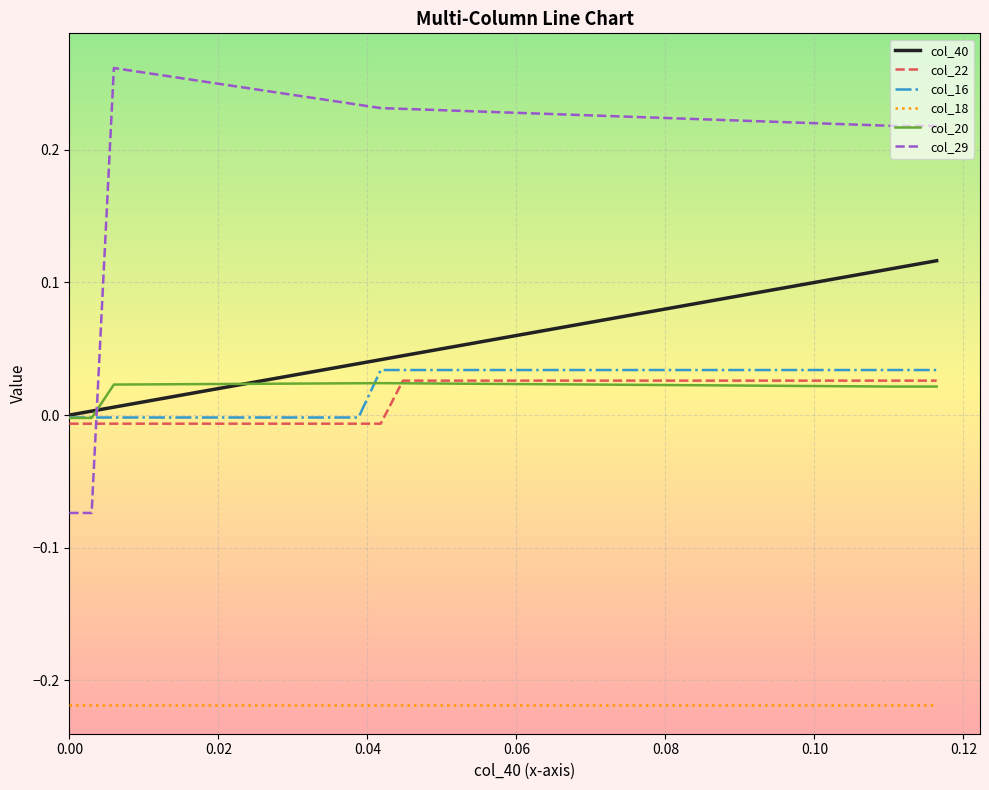

Which series has the widest spread of values?

col_29